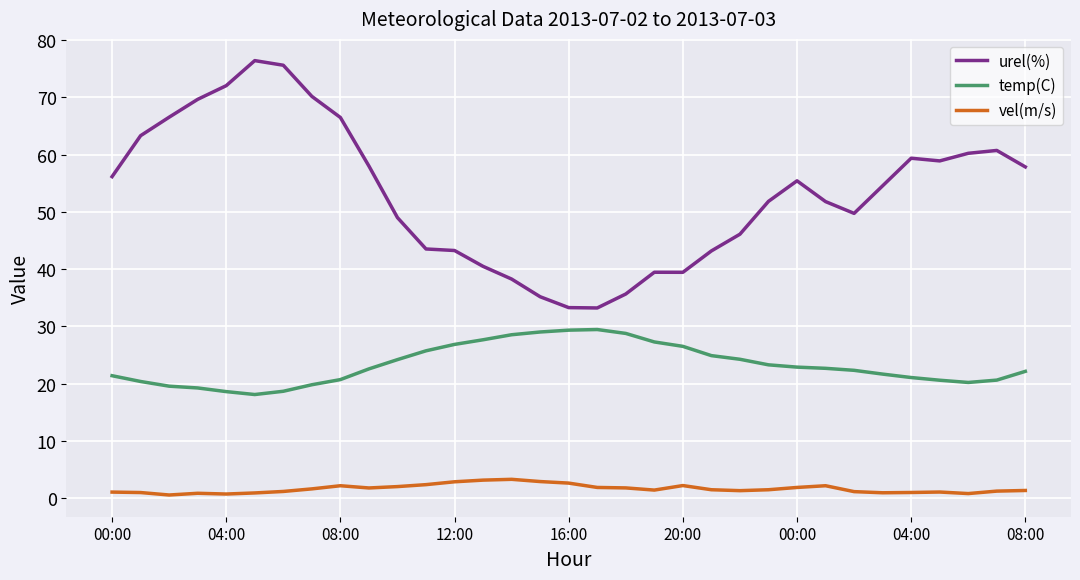

Rank the series by their average value, from highest to lowest.

urel(%), temp(C), vel(m/s)